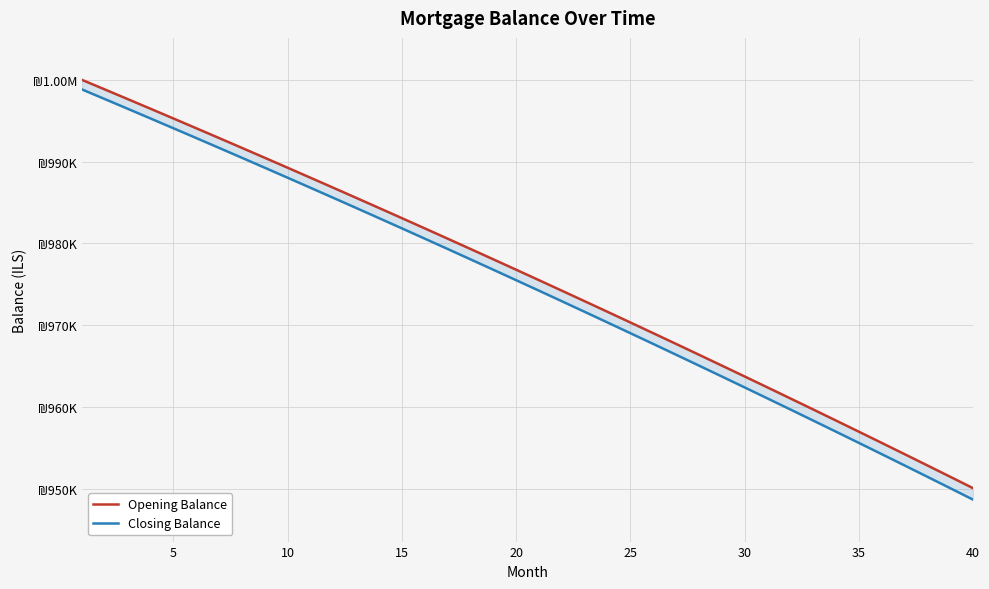

Reading right to left, transcribe all the data shown in this chart.

Opening Balance: 950073.3	951467.8	952856.0	954237.8	955613.3	956982.6	958345.6	959702.4	961053.0	962397.4	963735.7	965067.9	966394.0	967714.1	969028.1	970336.2	971638.2	972934.4	974224.6	975508.9	976787.4	978060.1	979326.9	980588.0	981843.3	983092.8	984336.7	985574.9	986807.5	988034.4	989255.7	990471.5	991681.7	992886.4	994085.6	995279.3	996467.6	997650.5	998827.9	1000000.0
Closing Balance: 948672.4	950073.3	951467.8	952856.0	954237.8	955613.3	956982.6	958345.6	959702.4	961053.0	962397.4	963735.7	965067.9	966394.0	967714.1	969028.1	970336.2	971638.2	972934.4	974224.6	975508.9	976787.4	978060.1	979326.9	980588.0	981843.3	983092.8	984336.7	985574.9	986807.5	988034.4	989255.7	990471.5	991681.7	992886.4	994085.6	995279.3	996467.6	997650.5	998827.9